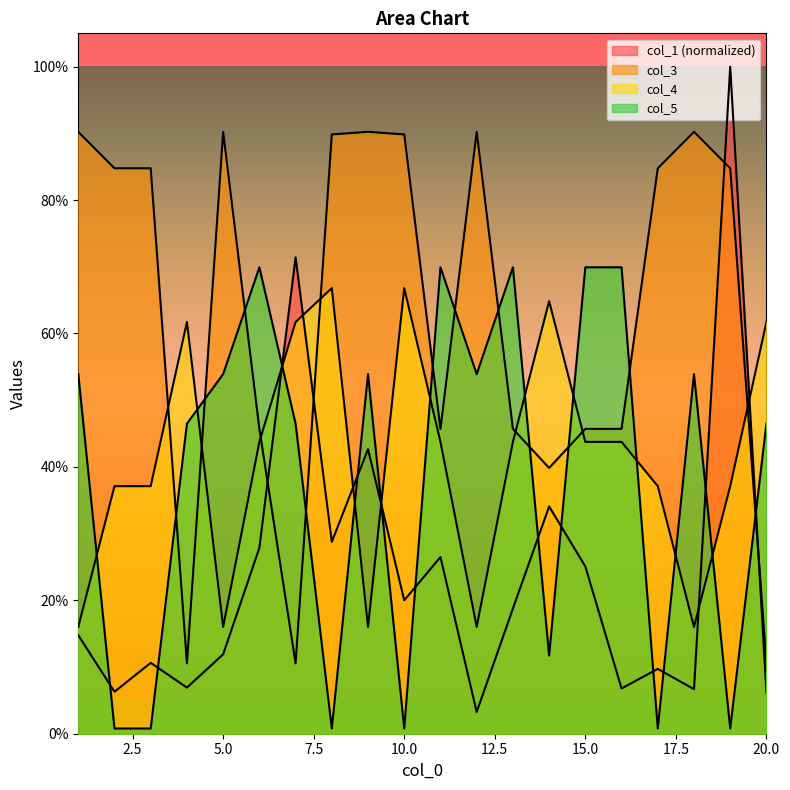

Which series ends up on top after the final intersection of col_5 and col_1?

col_5